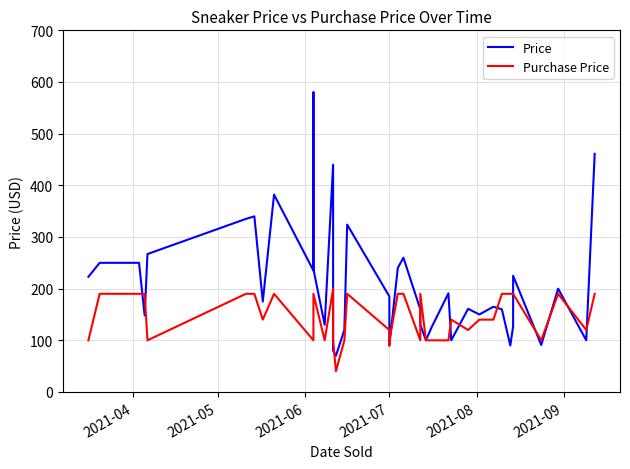

Reading left to right, list all the values displayed in this chart.

Price: 223	250	250	148	267	335	340	175	382	235	580	238	130	440	80	70	120	324	185	135	90	240	260	160	130	100	125	191	100	161	150	165	160	90	127	225	91	200	100	461
Purchase Price: 100	190	190	190	100	190	190	140	190	100	190	190	100	200	100	40	100	190	120	90	100	190	190	100	190	100	100	100	140	120	140	140	190	190	190	190	100	190	120	190